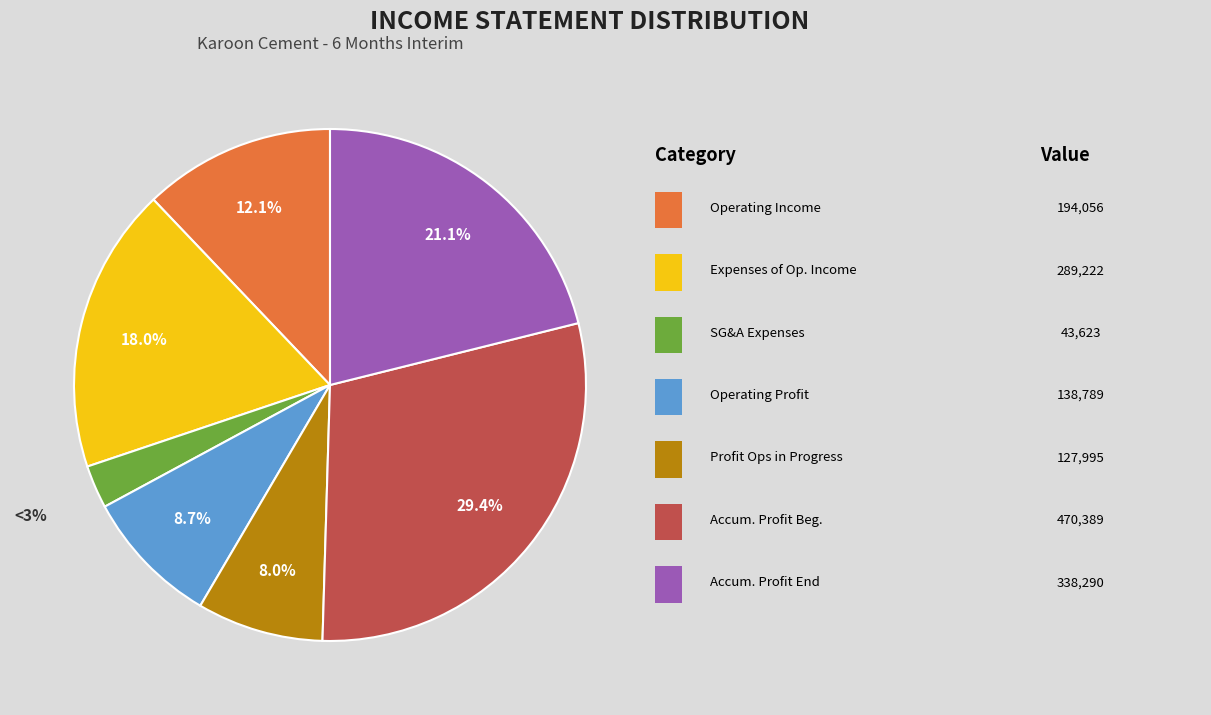

Is there a majority slice in this chart?

No